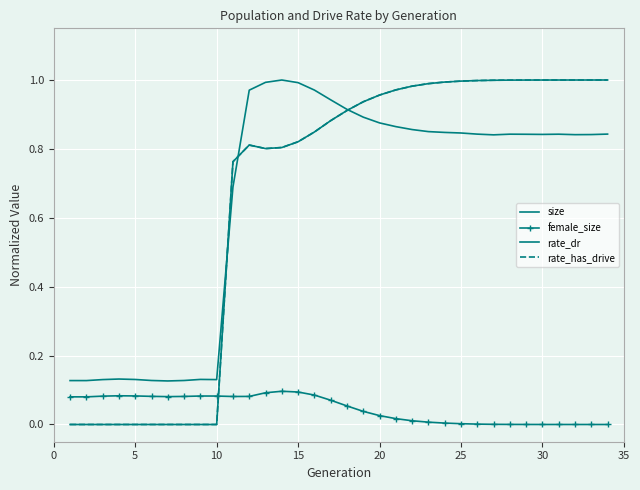

How many values in female_size are above zero?

33